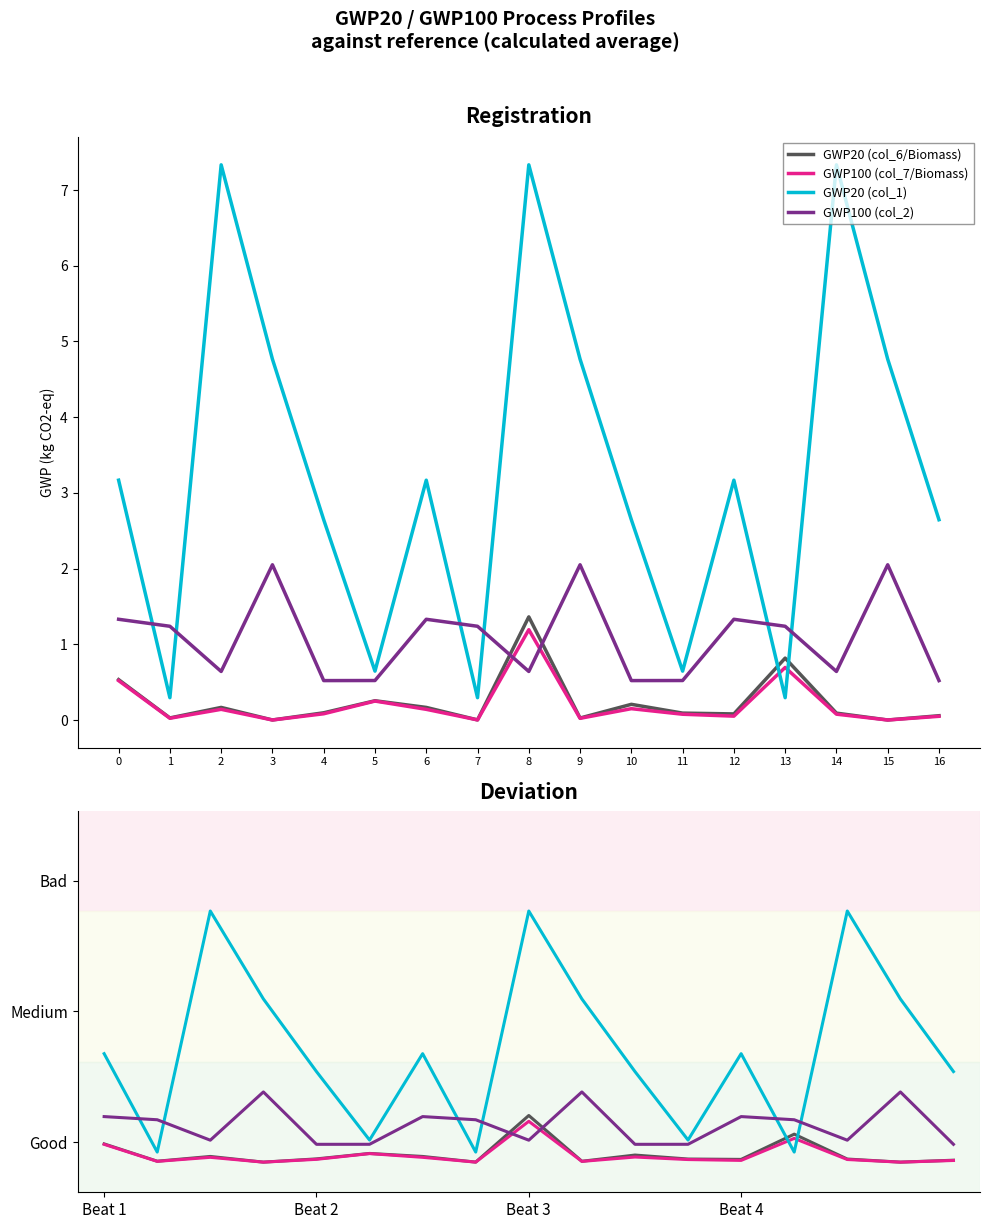

How many categories are shown in the chart?

17